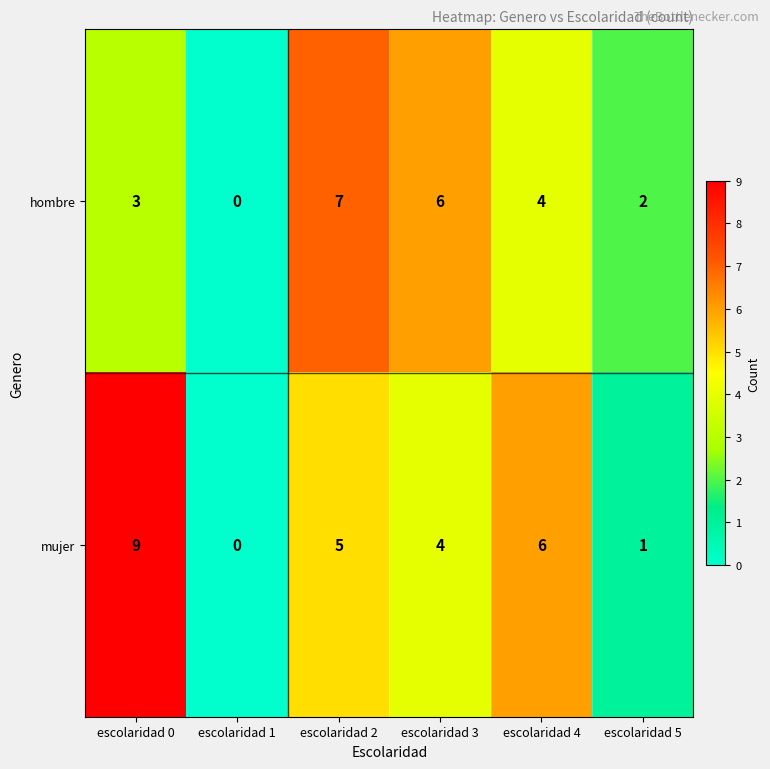

What value does the hombre series have at escolaridad 2?

7